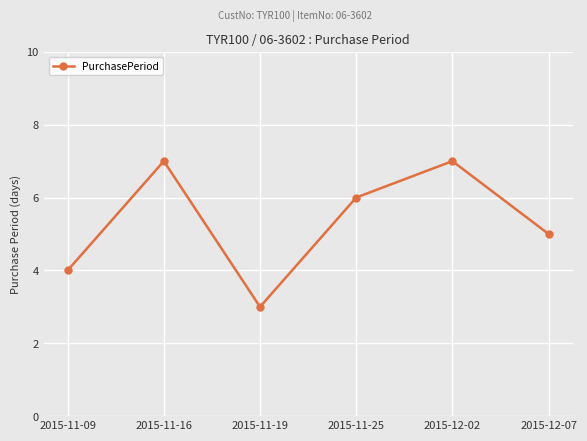

The value at 2015-12-07 is 3. True or false?

False